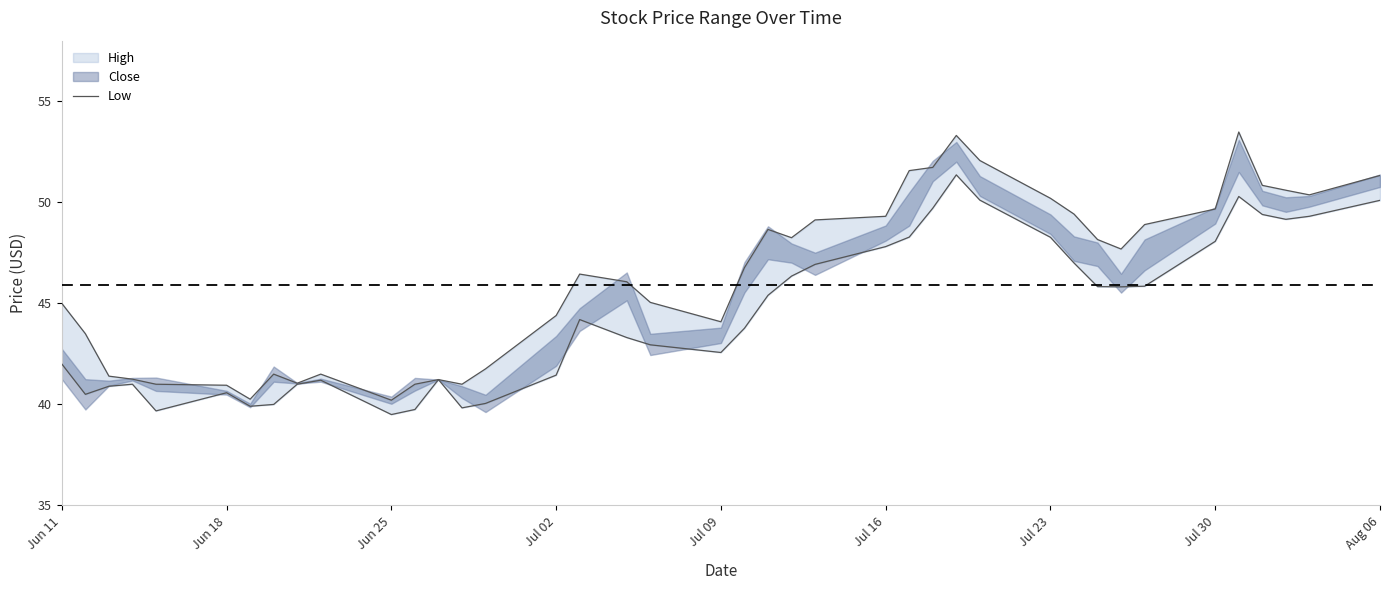

True or false: the data has more than 0 interior local peaks.

True